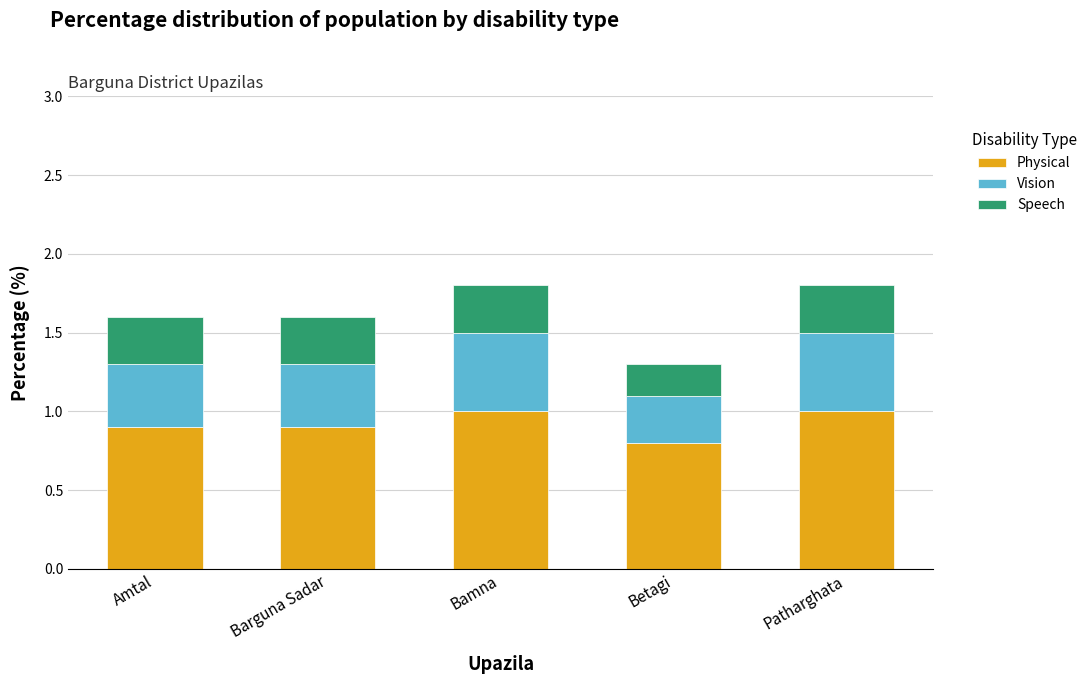

Reading left to right, list the values for the Physical series.

0.9	0.9	1.0	0.8	1.0